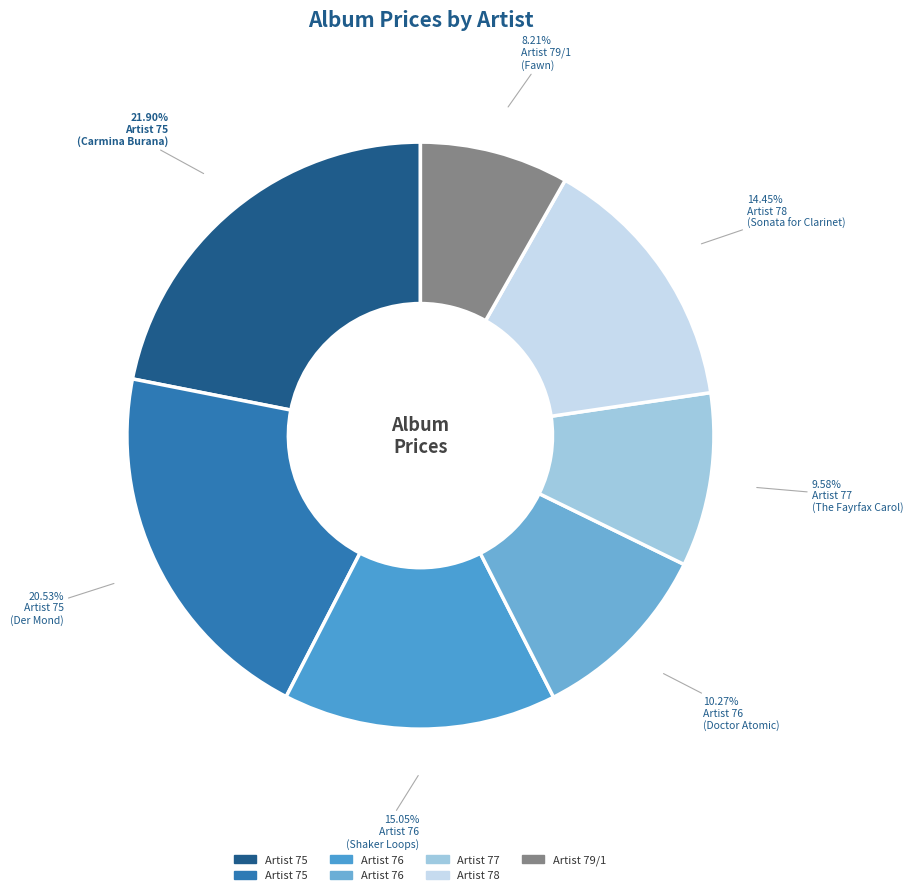

How many segments does this pie chart have?

7